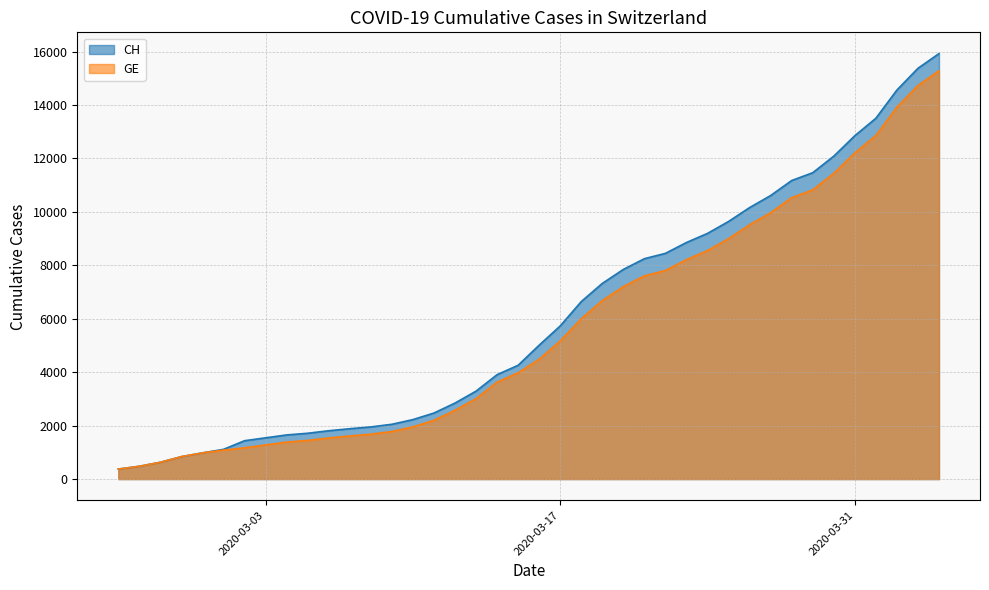

What position from the right is 2020-03-12?

24